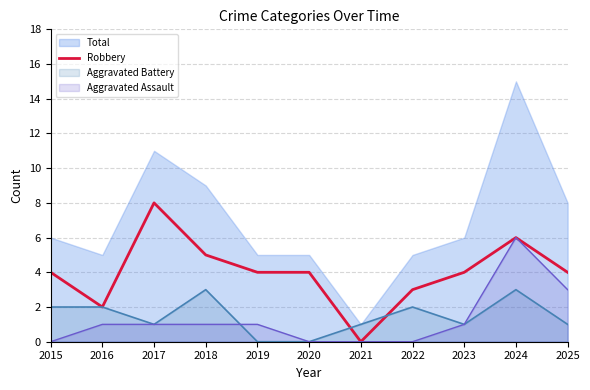

How many interior local valleys (lower than both neighbors) does the data have?

2